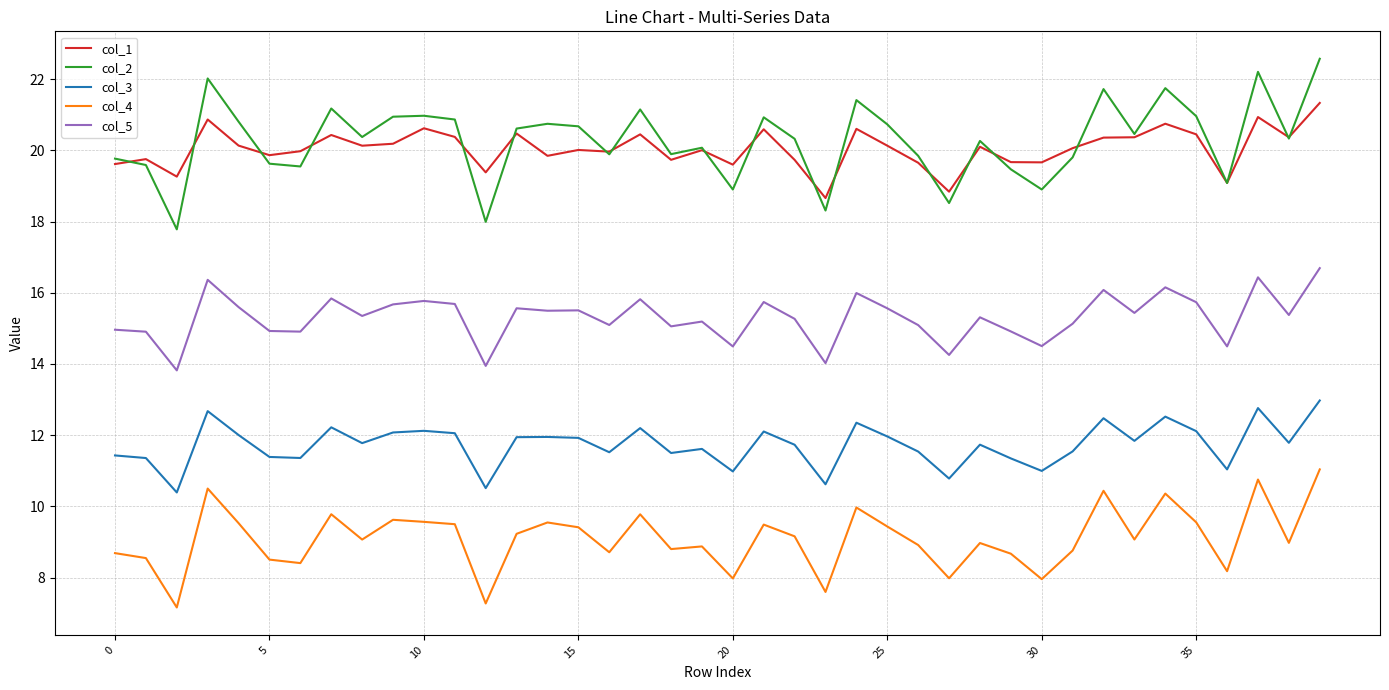

What are all the series names shown in the legend?

col_1, col_2, col_3, col_4, col_5